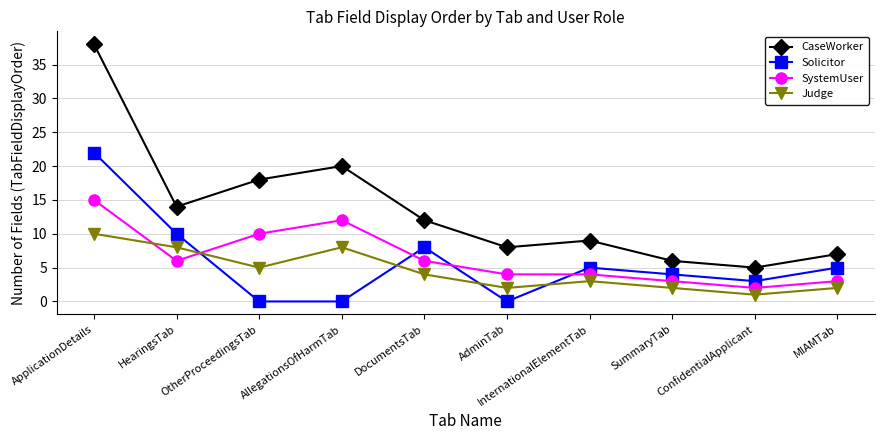

Where is the first local minimum for CaseWorker?

HearingsTab